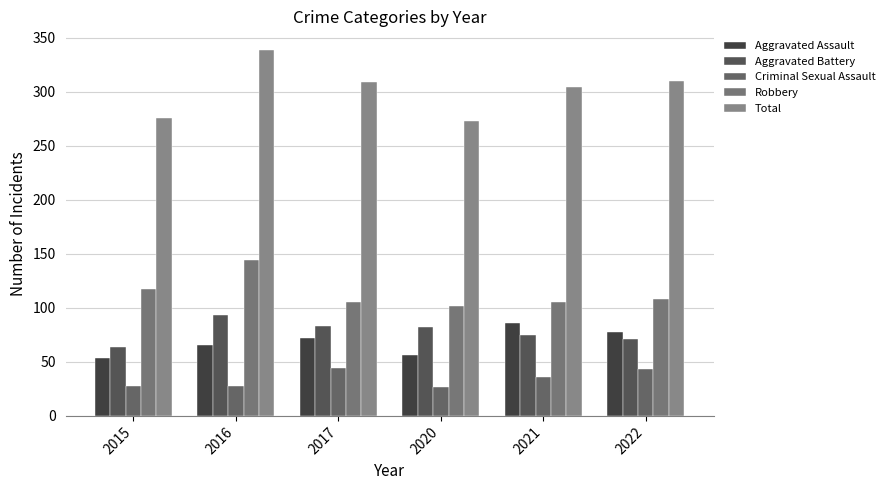

The Robbery series shows 102 at 2020. True or false?

True